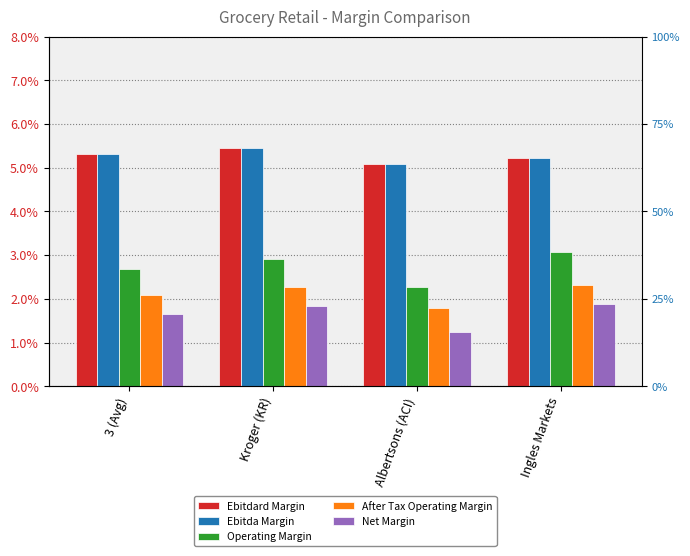

Rank the series by their maximum value, from lowest to highest.

Net Margin, After Tax Operating Margin, Operating Margin, Ebitdard Margin, Ebitda Margin